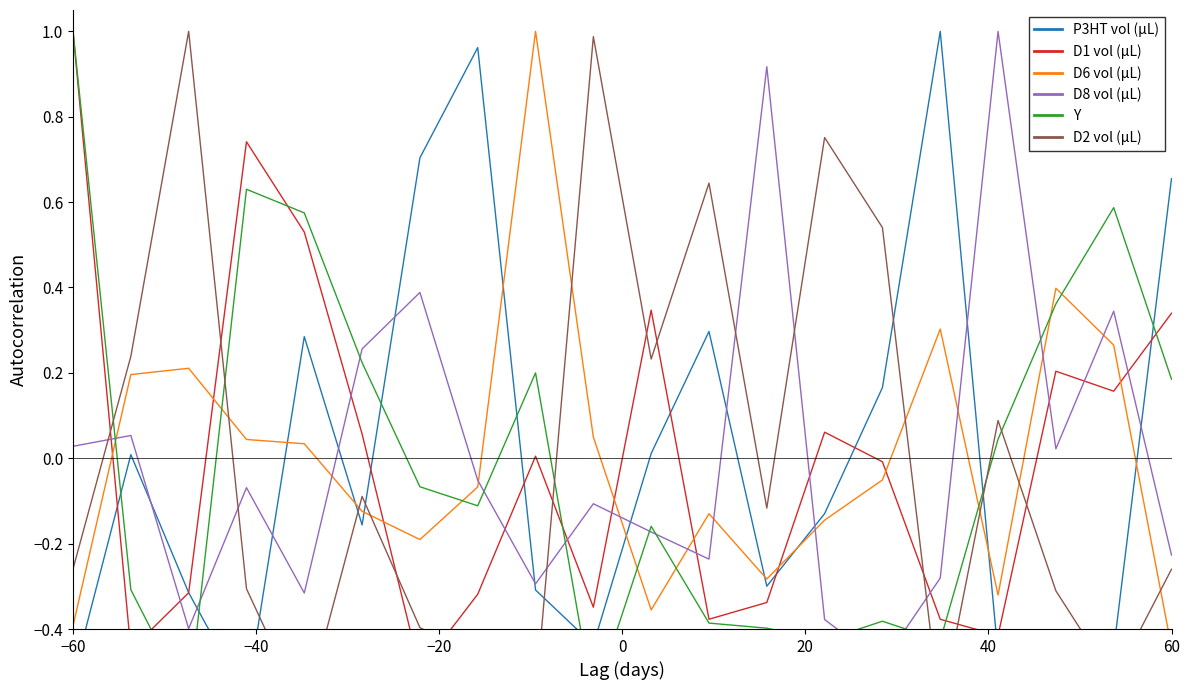

List the series in order of their peak value, lowest first.

P3HT vol, D1 vol, D6 vol, D8 vol, Y, D2 vol